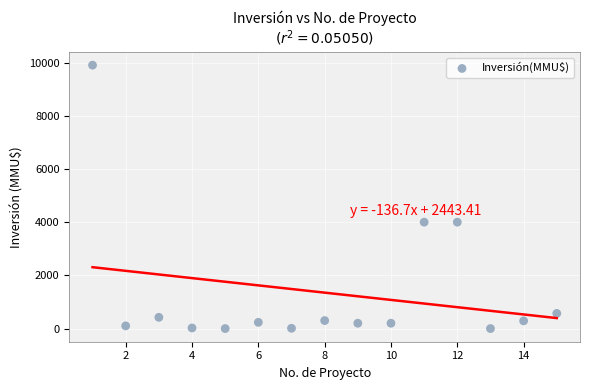

What is the range of Y values (max minus min)?

9903